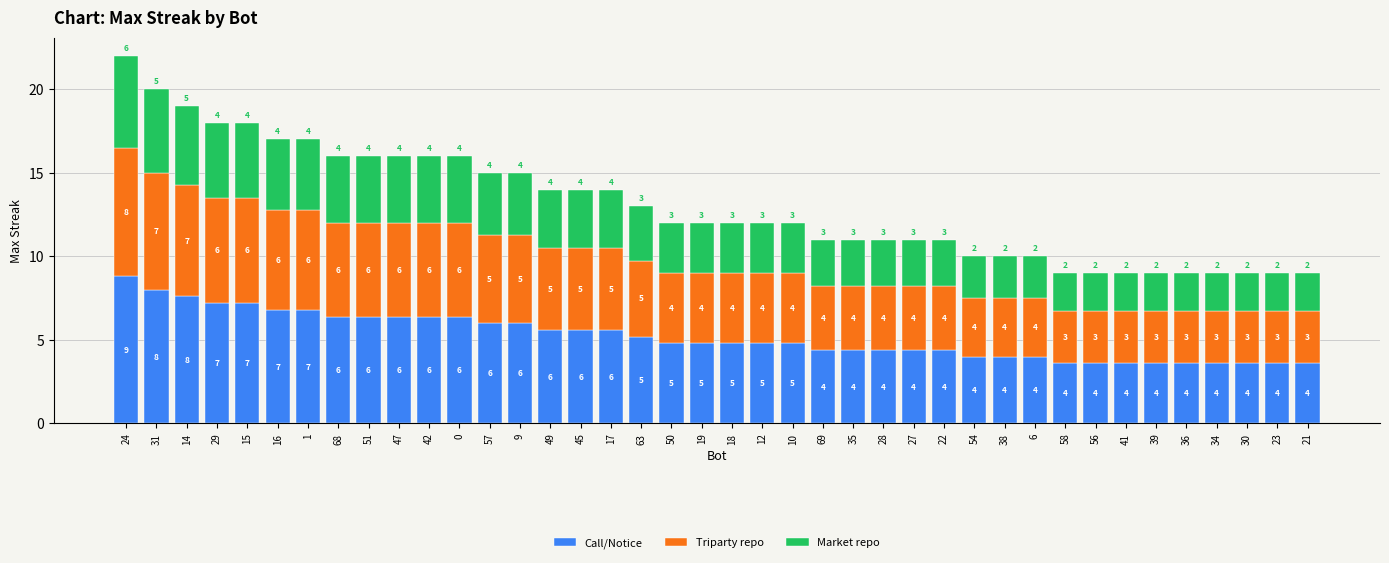

Which category has the highest value in the Call/Notice series?

24